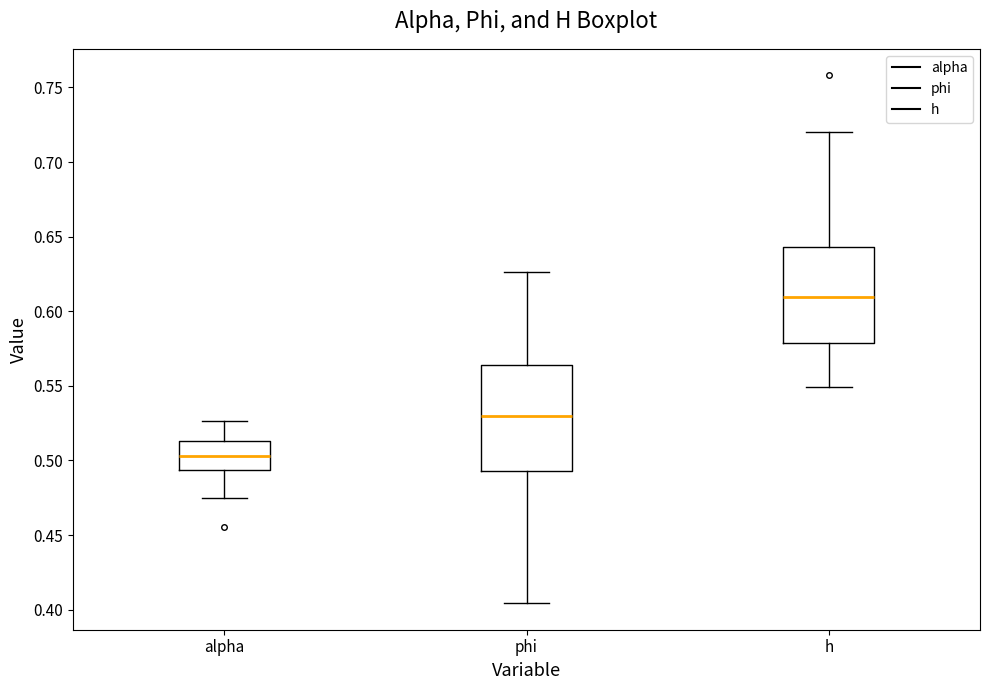

Where does the median line of the box for h sit on the y-axis? The values are not printed on the chart, so give them approximately, as read against the axis.

0.610